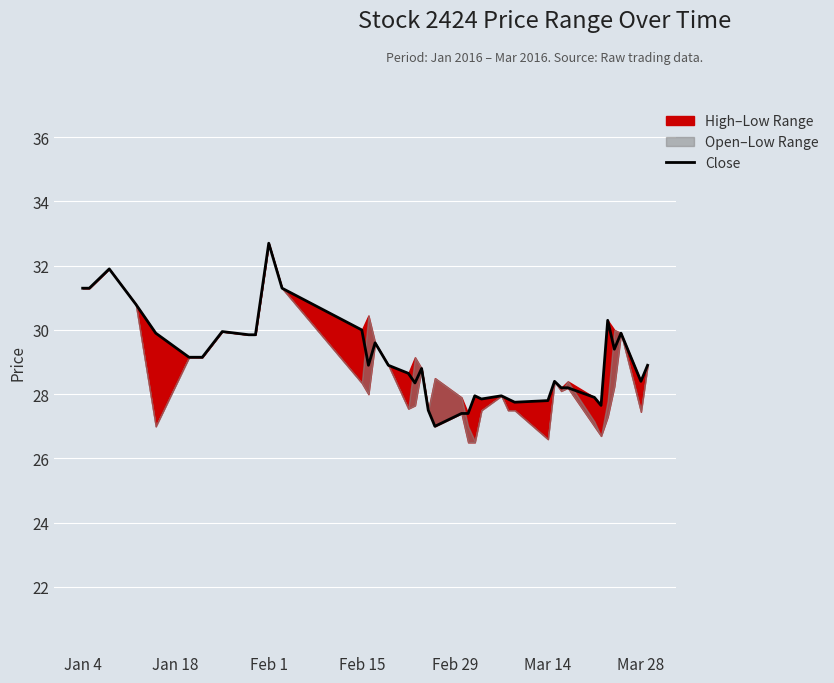

What is the highest value of the Close series?

32.7